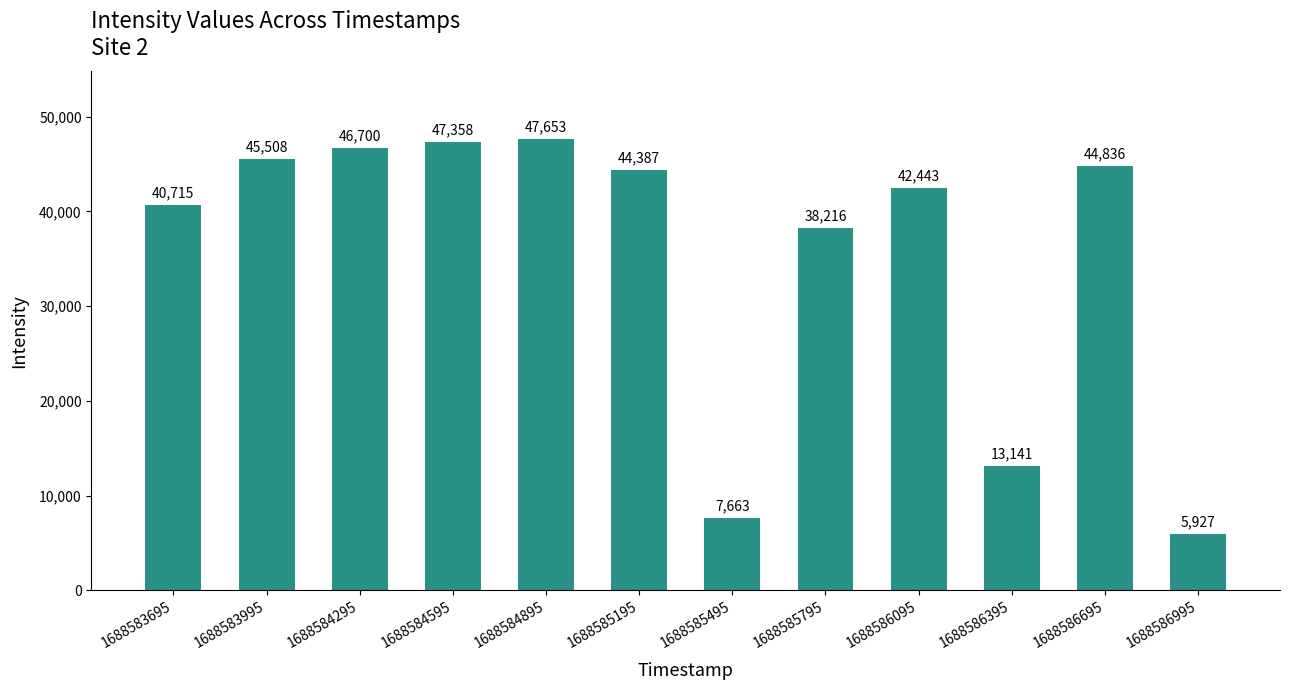

What value does the data have at 1688584895?

47652.6